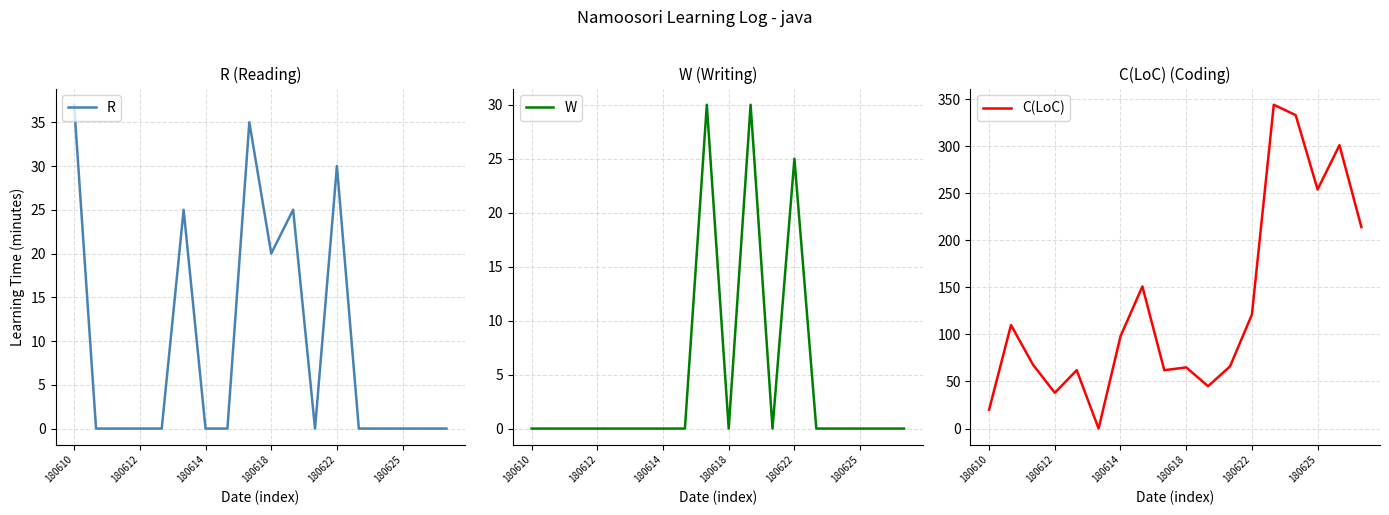

Does the chart display data point markers on the line(s)?

No